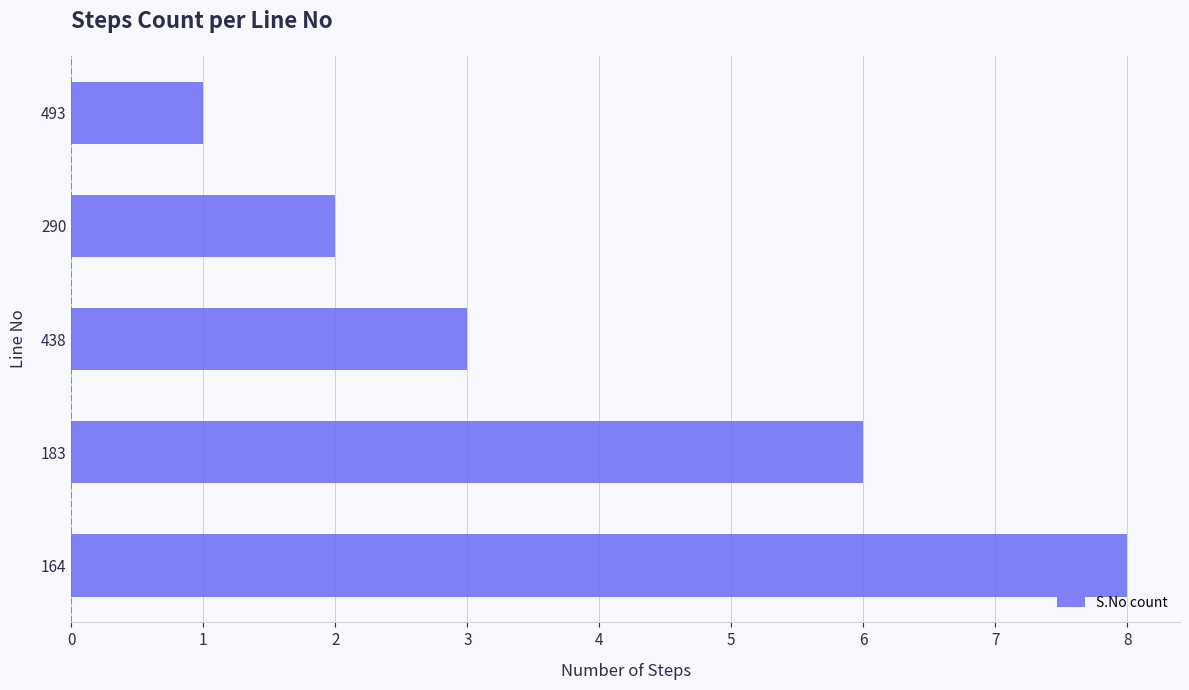

Reading bottom to top, what are all the values shown in this chart?

164=8	183=6	438=3	290=2	493=1